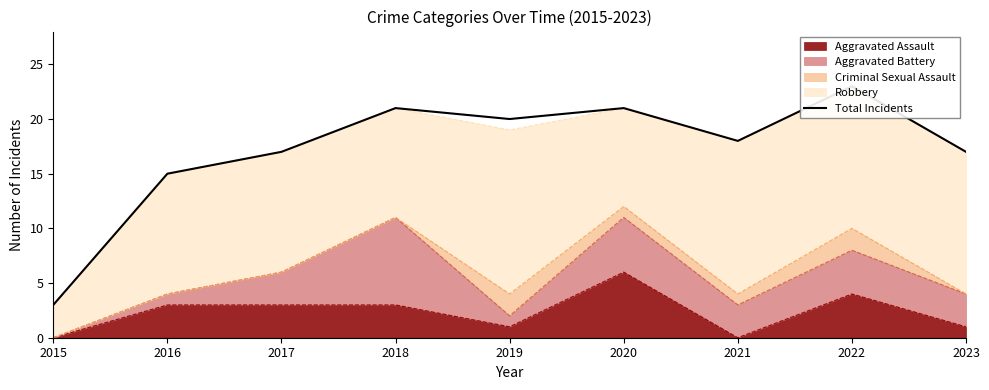

True or false: Aggravated Assault has a value of 3 at 2018.

True